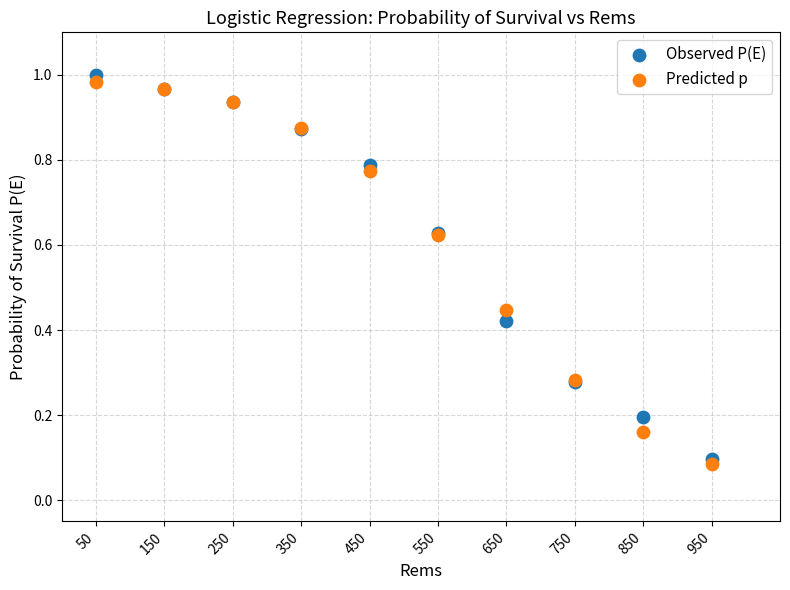

What is the X range (max minus min) for the scatter plot?

900.0